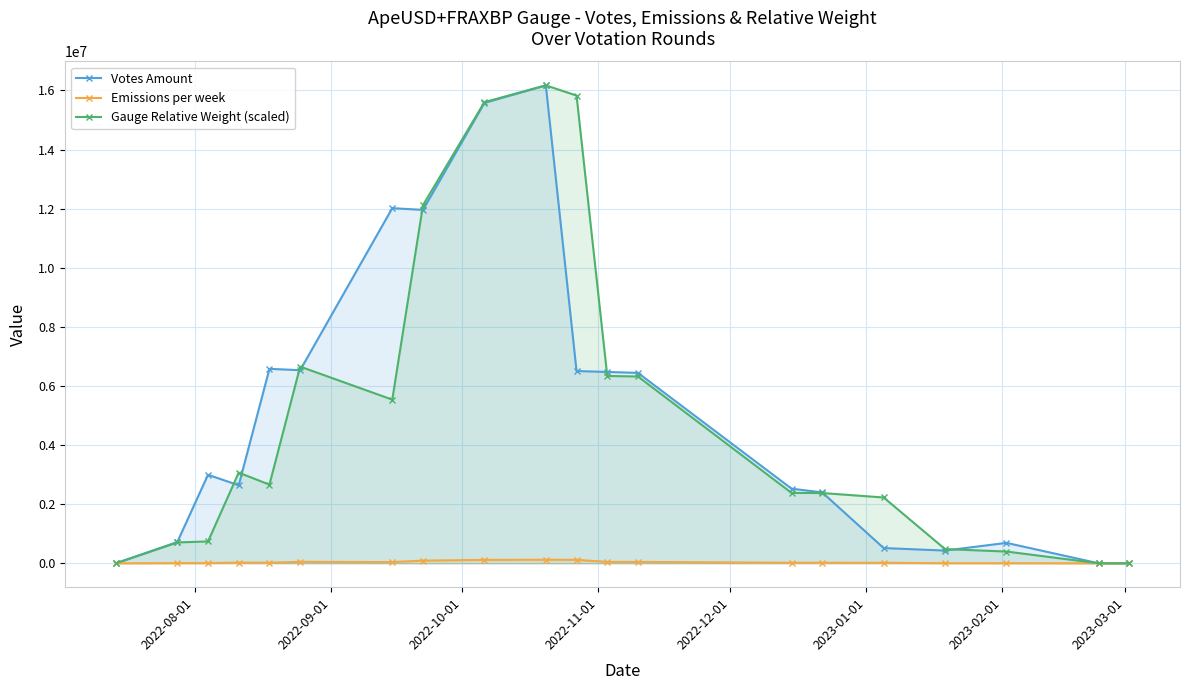

True or false: Emissions per week and Votes Amount cross at least once.

False